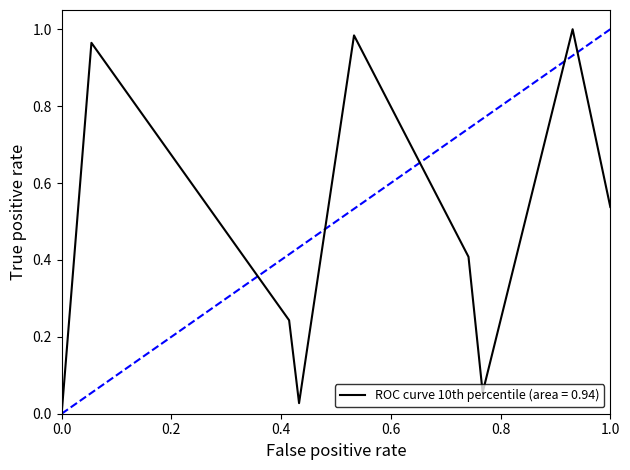

What is the value of the 2nd point from the left?

1